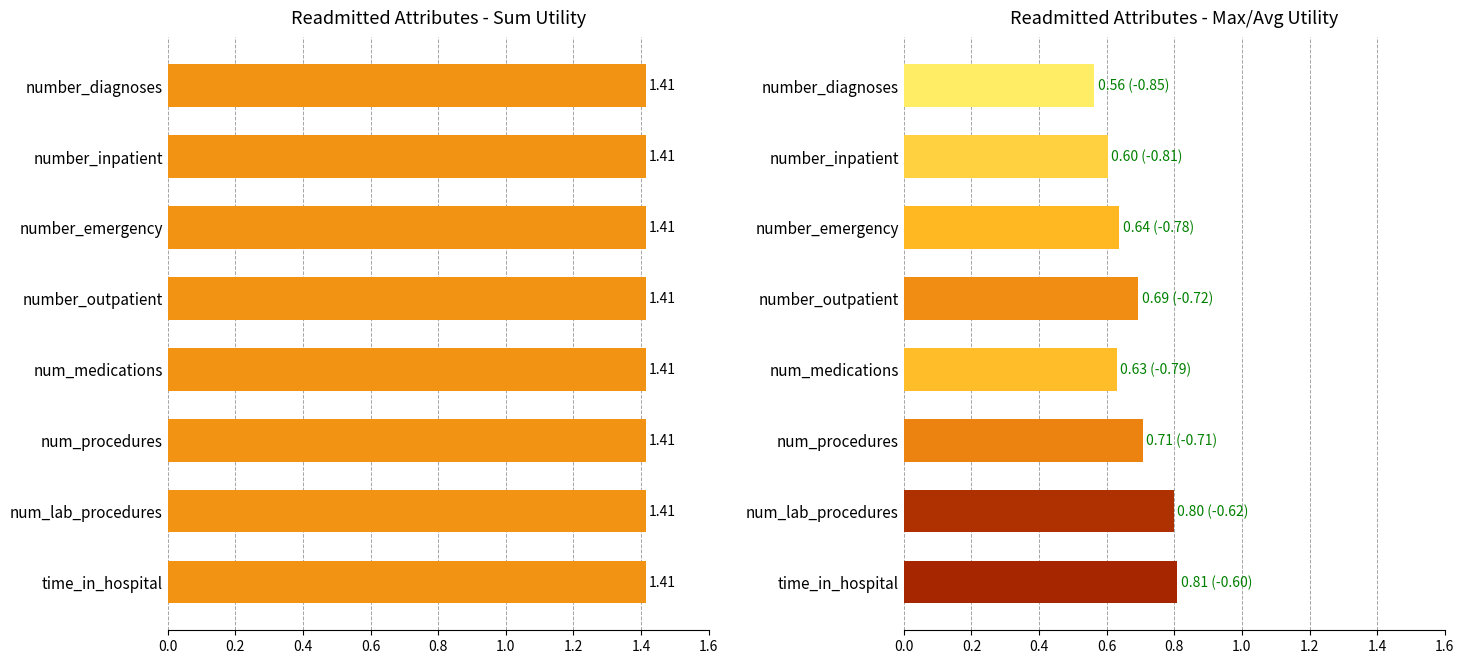

The value of max/avg at number_emergency is 1.1. True or false?

False